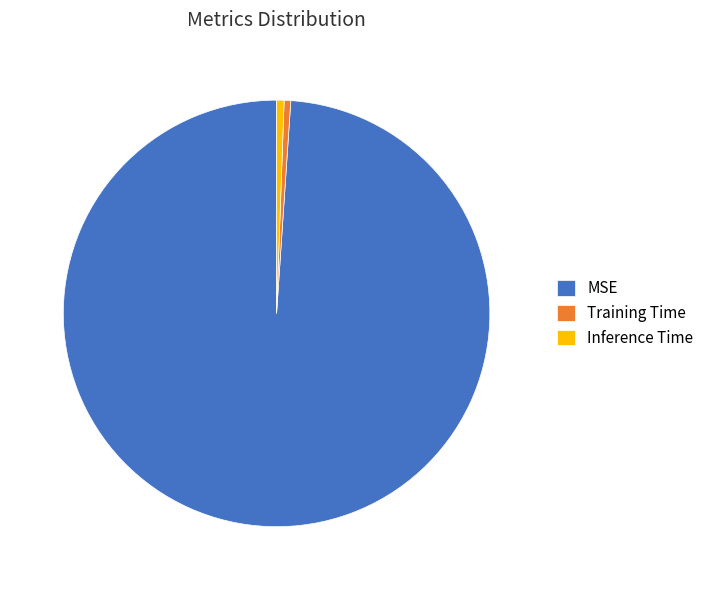

What is the majority slice?

MSE